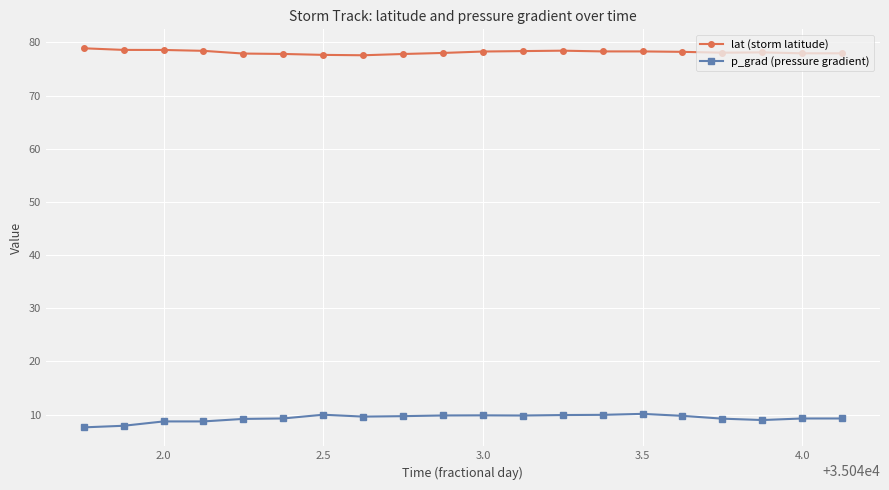

How many categories are shown in the chart?

20